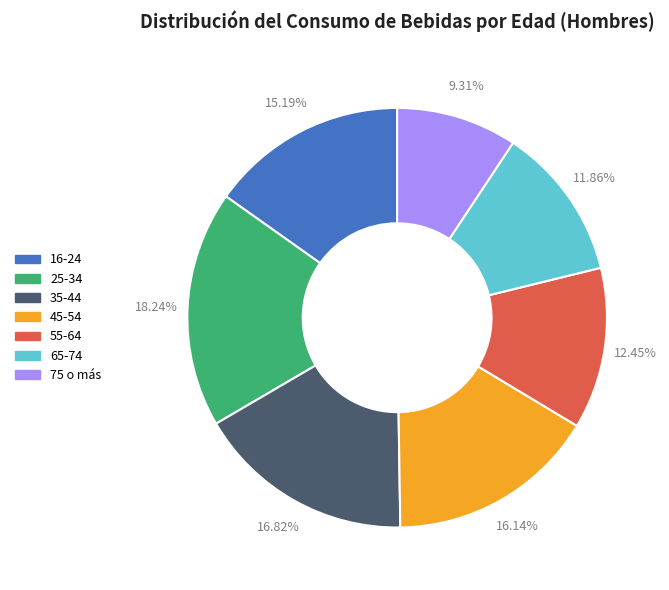

To the nearest percent, what portion does 75 o más represent?

9%